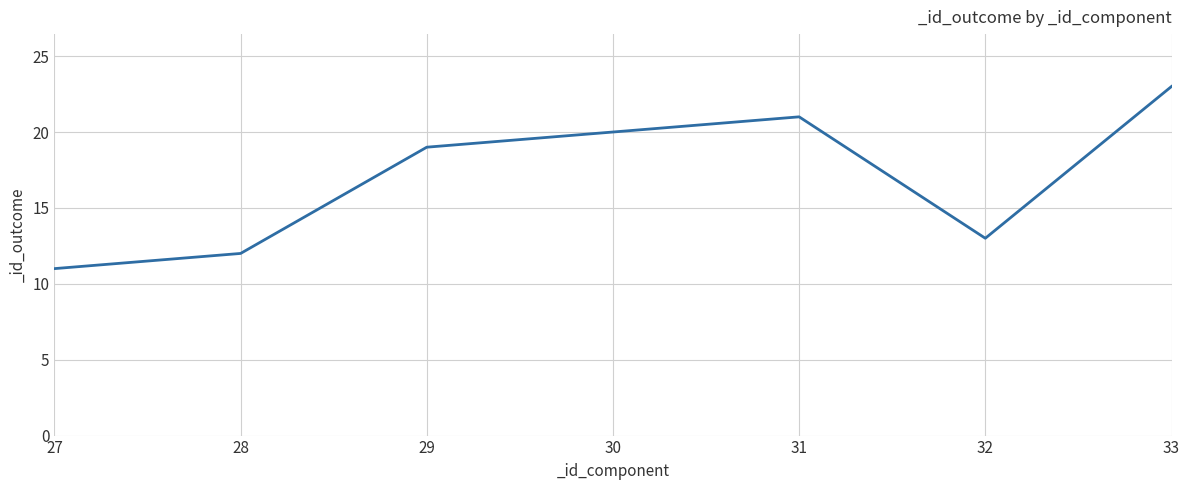

What is the change in value from 27 to 33?

+12